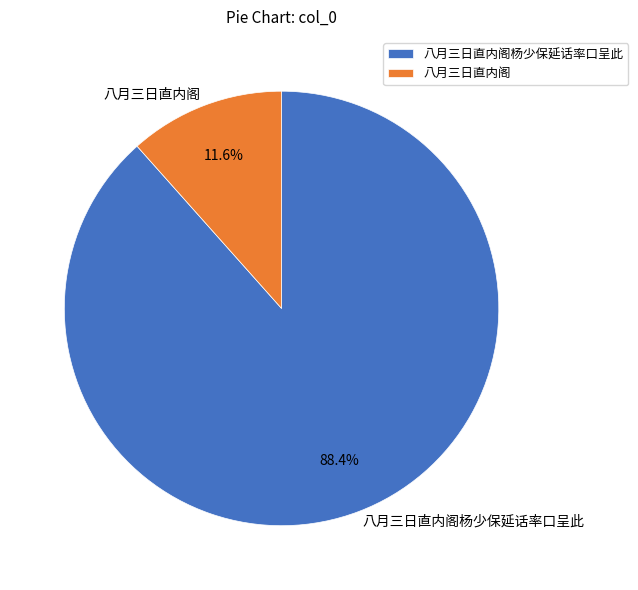

To the nearest percent, what is the average slice percentage?

50%